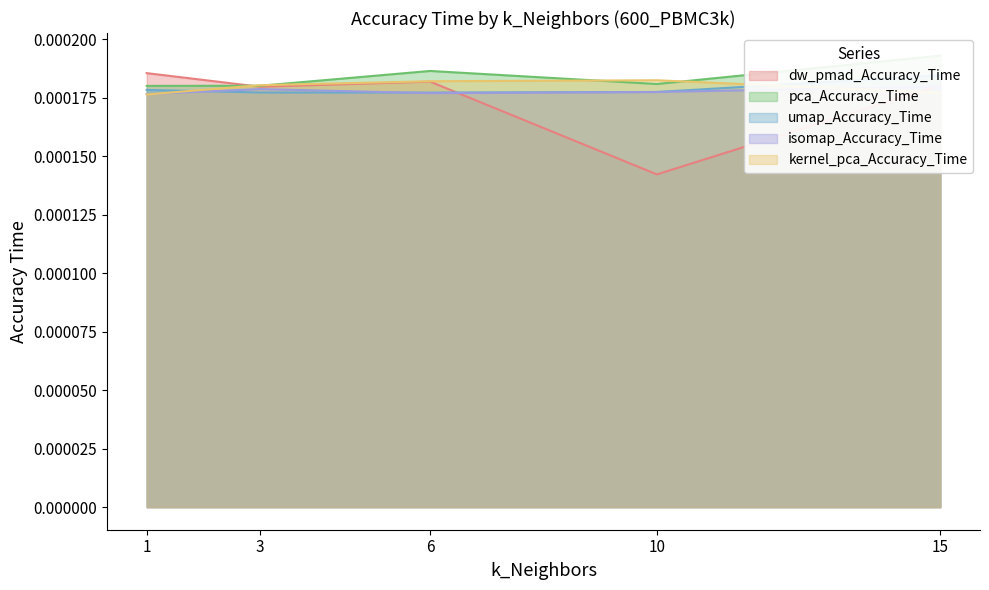

True or false: isomap_Accuracy_Time has more than 2 interior local peaks.

False